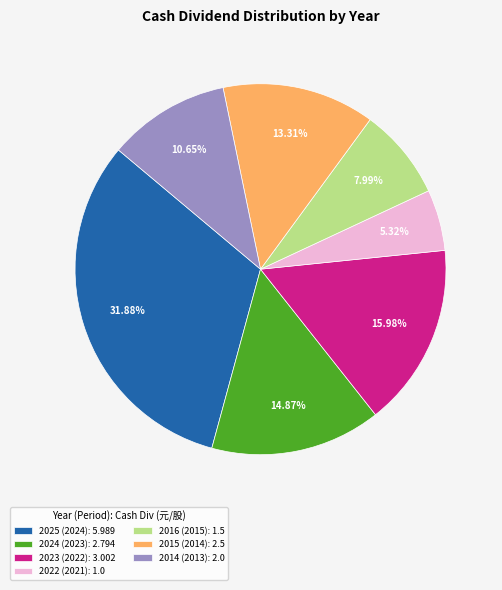

Is it true that 2022 (2021) is 5% of the pie?

True